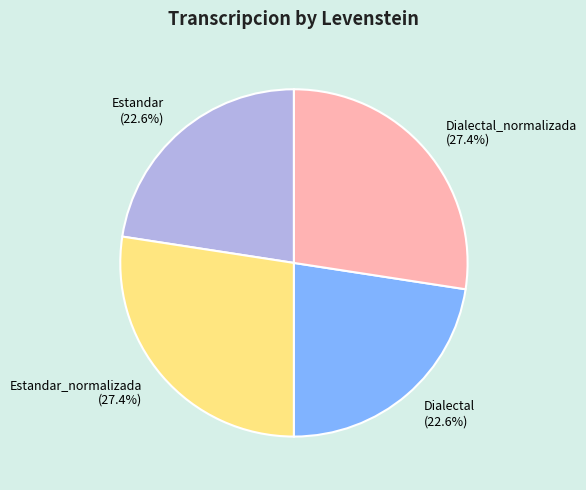

Between Estandar (22.6%) and Estandar_normalizada (27.4%), which is larger?

Estandar_normalizada (27.4%)